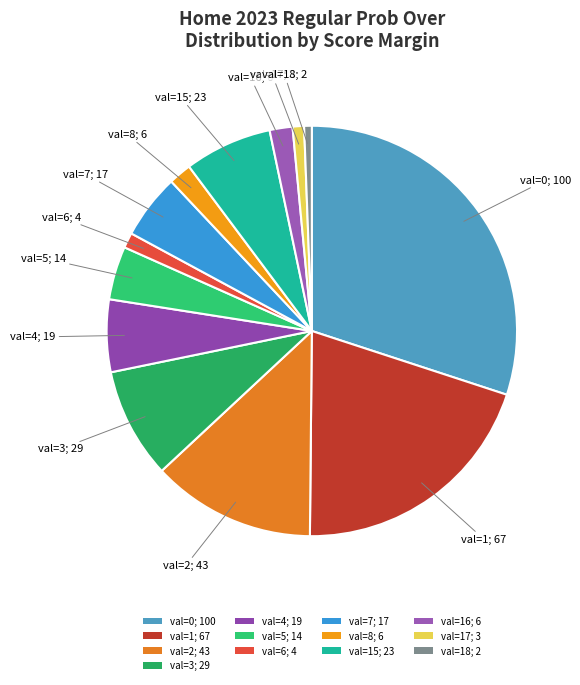

What is the largest slice in the pie chart?

val=0; 100